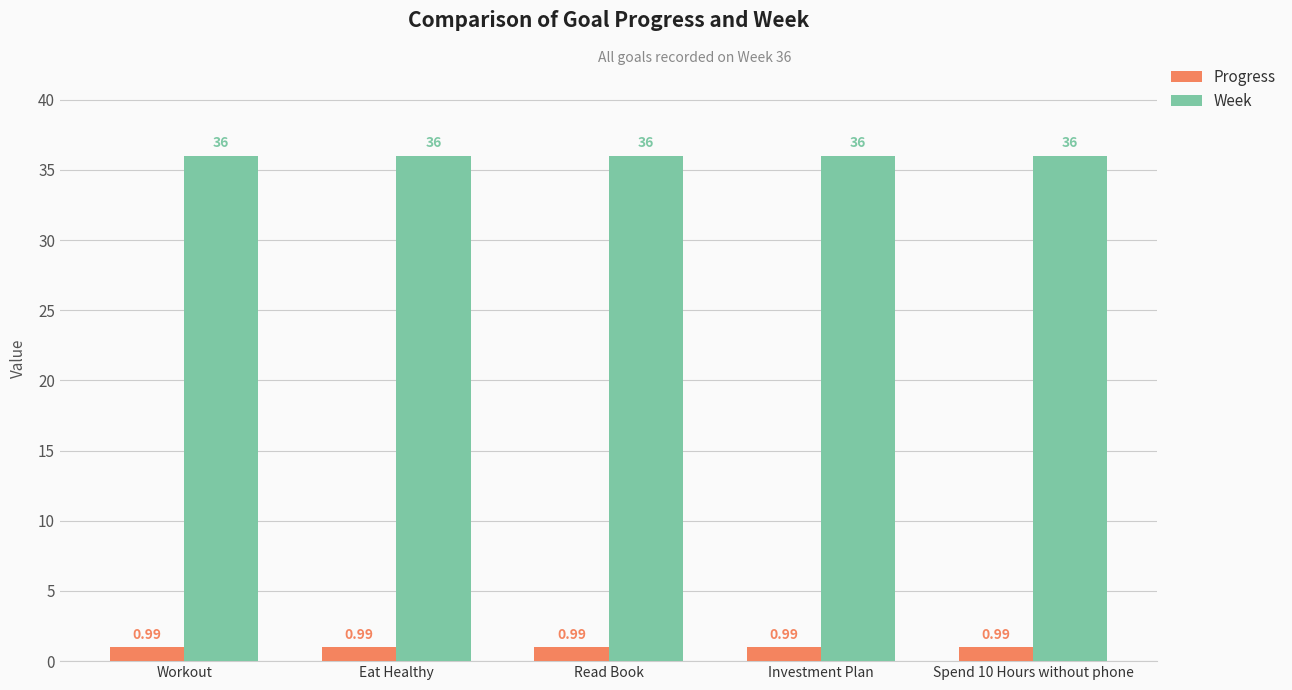

Which series has the largest total across all categories?

Week